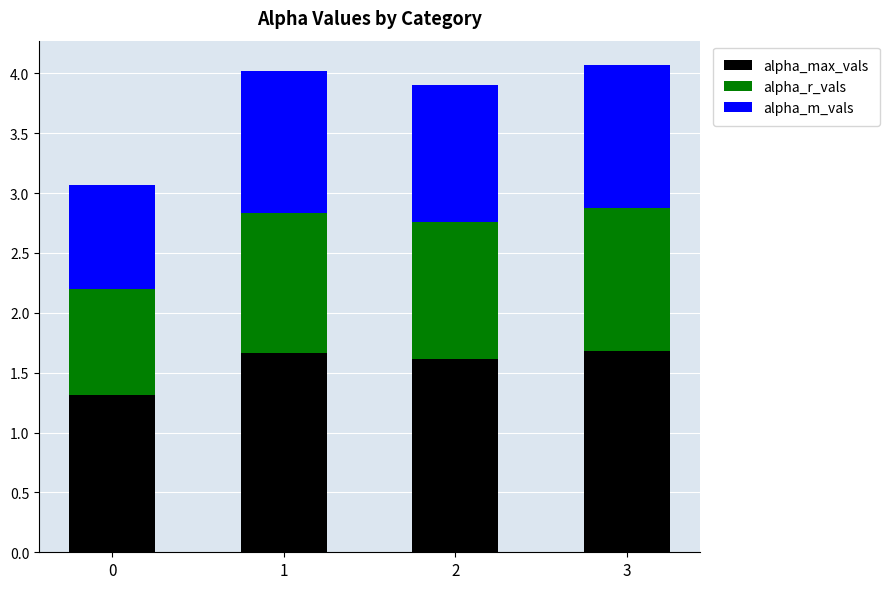

The alpha_max_vals series shows 1.6 at 2. True or false?

True